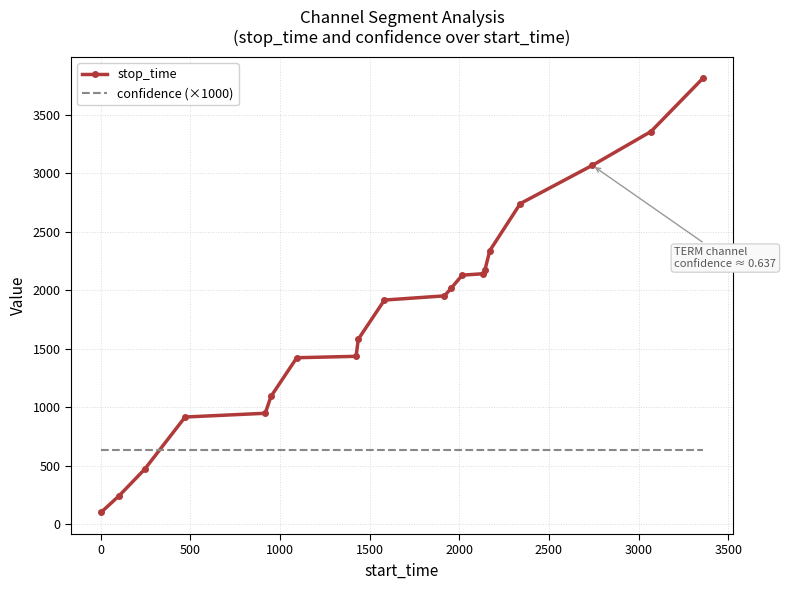

What is the smallest value displayed?

101